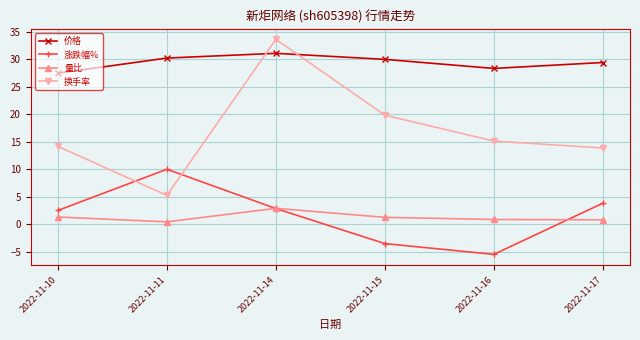

Between 2022-11-11 and 2022-11-14, which series saw the biggest shift?

换手率